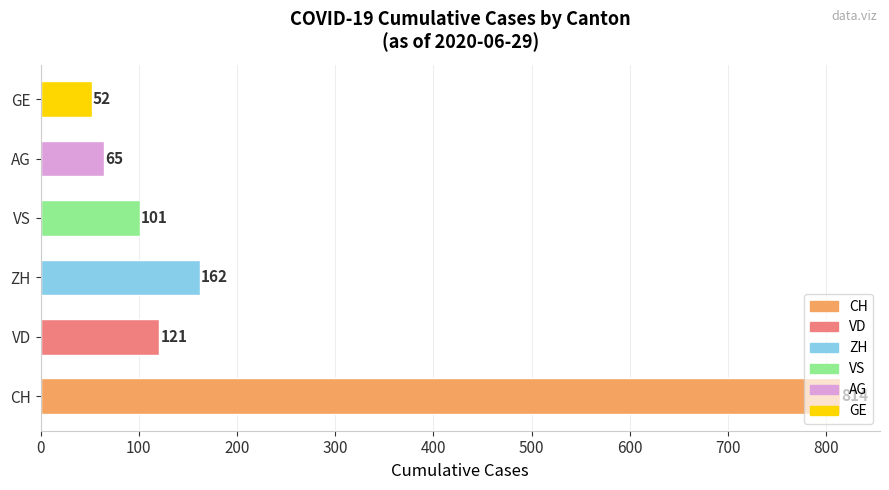

Rank the categories by value from highest to lowest.

CH, ZH, VD, VS, AG, GE